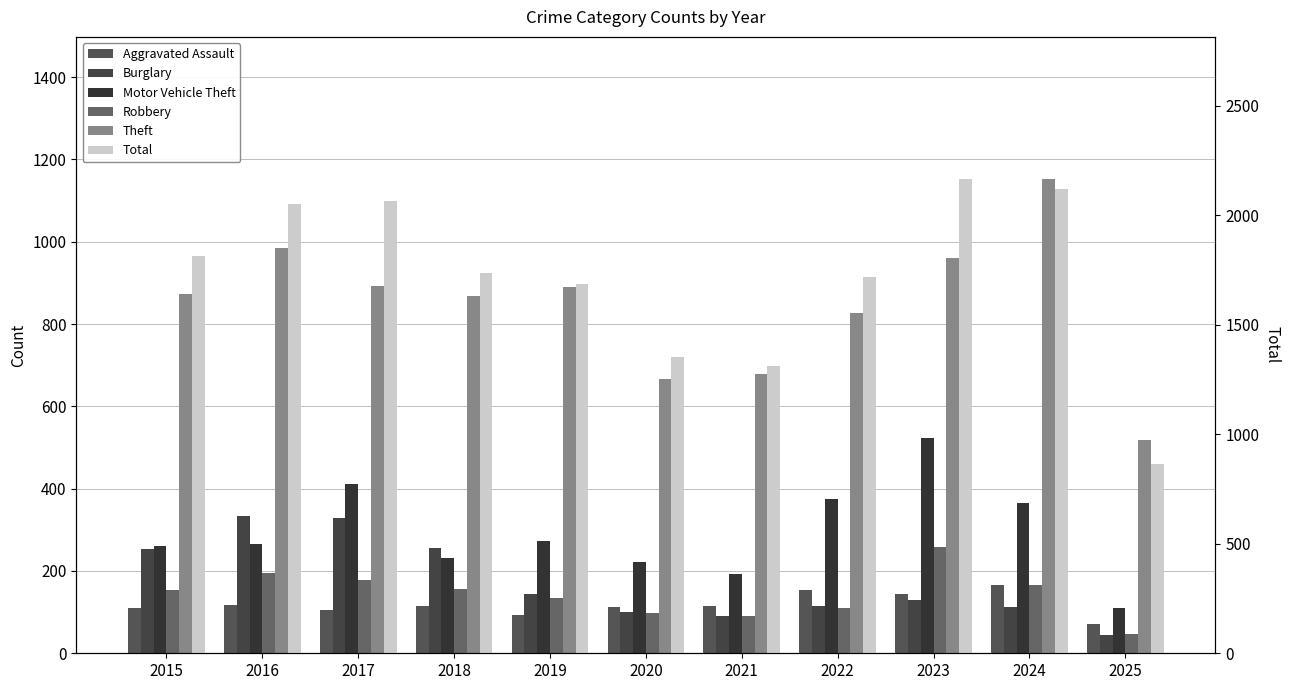

How many values in the Aggravated Assault series exceed 115?

4